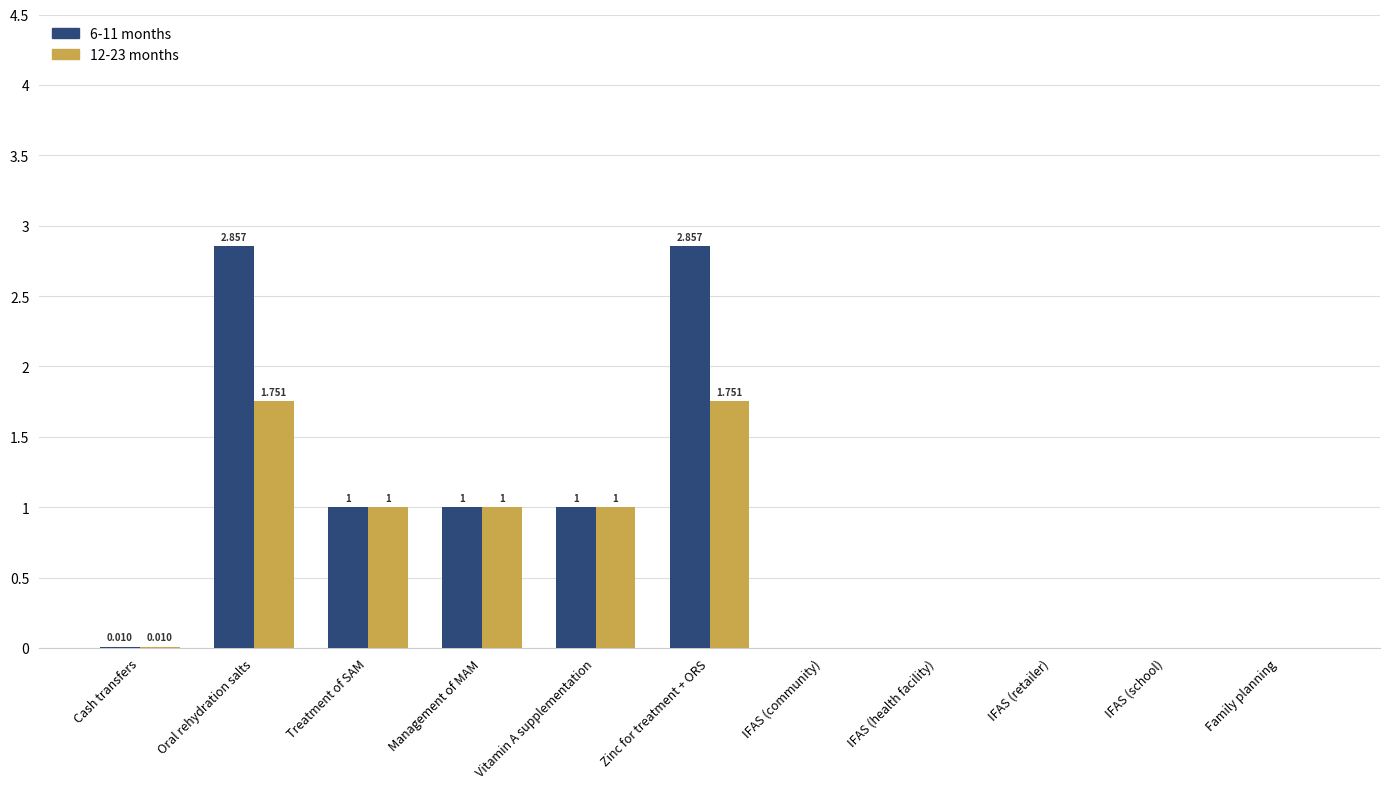

How many groups of bars are there?

11